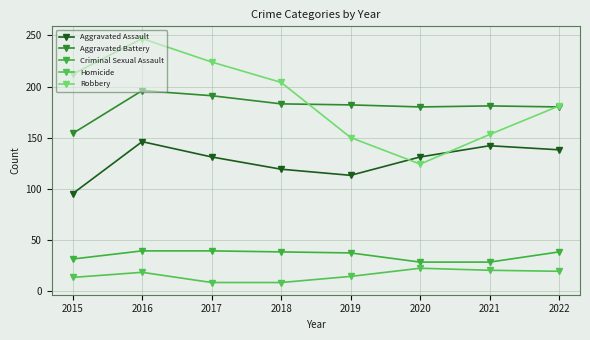

Rank the categories by Robbery value from lowest to highest.

2020, 2019, 2021, 2022, 2018, 2015, 2017, 2016